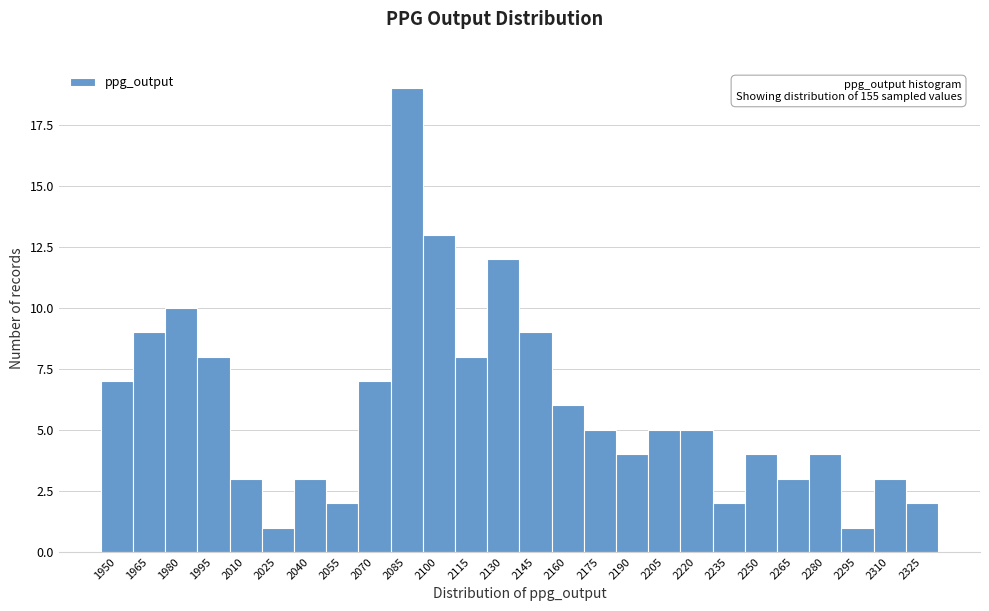

Reading left to right, extract all data points from this chart.

1950=7	1965=9	1980=10	1995=8	2010=3	2025=1	2040=3	2055=2	2070=7	2085=19	2100=13	2115=8	2130=12	2145=9	2160=6	2175=5	2190=4	2205=5	2220=5	2235=2	2250=4	2265=3	2280=4	2295=1	2310=3	2325=2